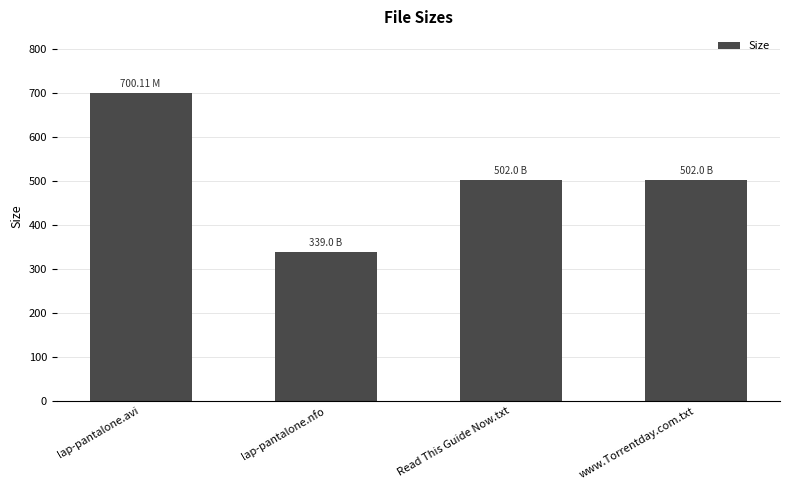

Reading left to right, what are all the values shown in this chart?

700.1	339.0	502.0	502.0